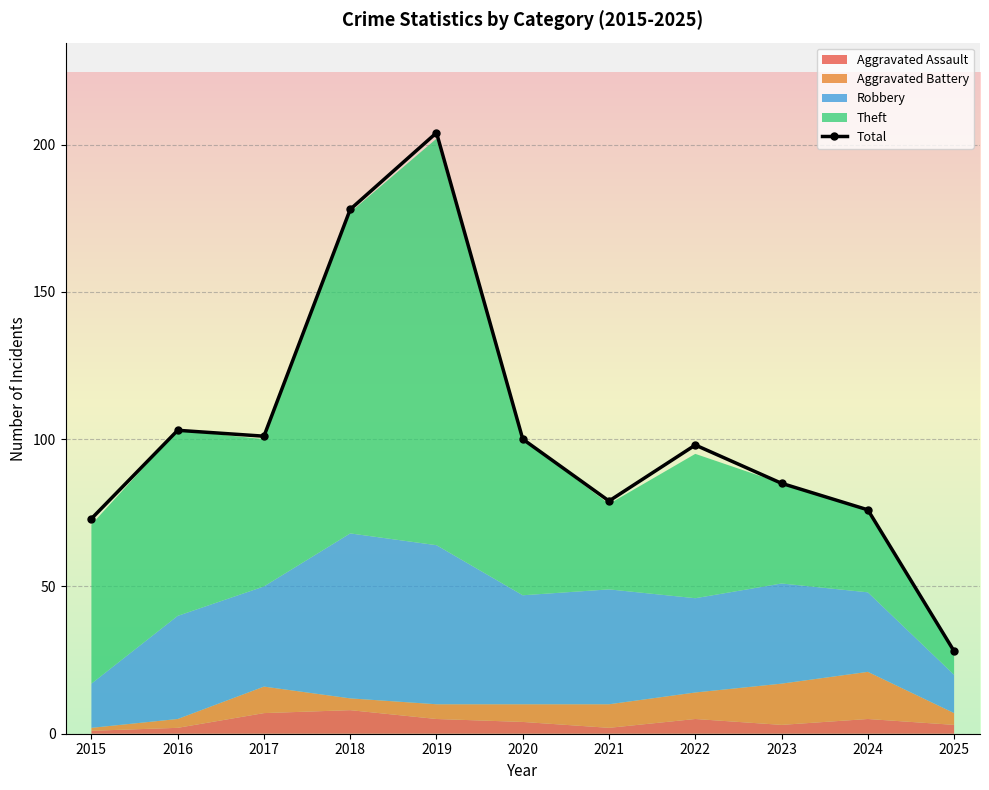

How many interior local valleys (lower than both neighbors) does the data have?

2